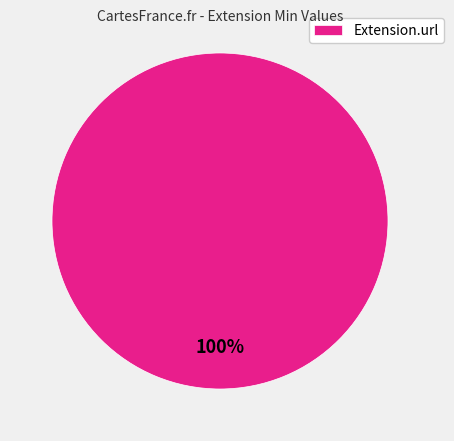

The Extension.url slice represents 93% of the pie. True or false?

False